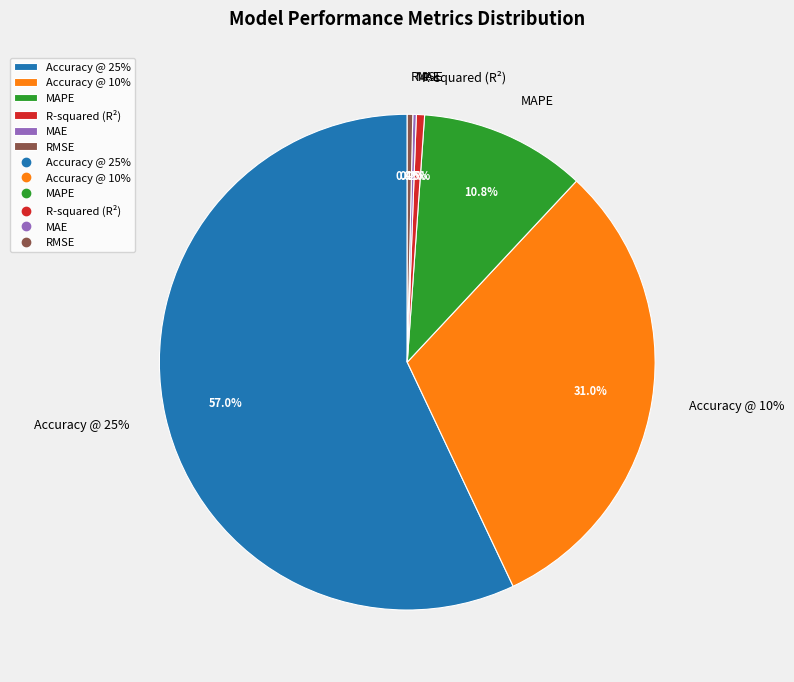

To the nearest percent, what is the combined percentage of RMSE and MAPE?

11%